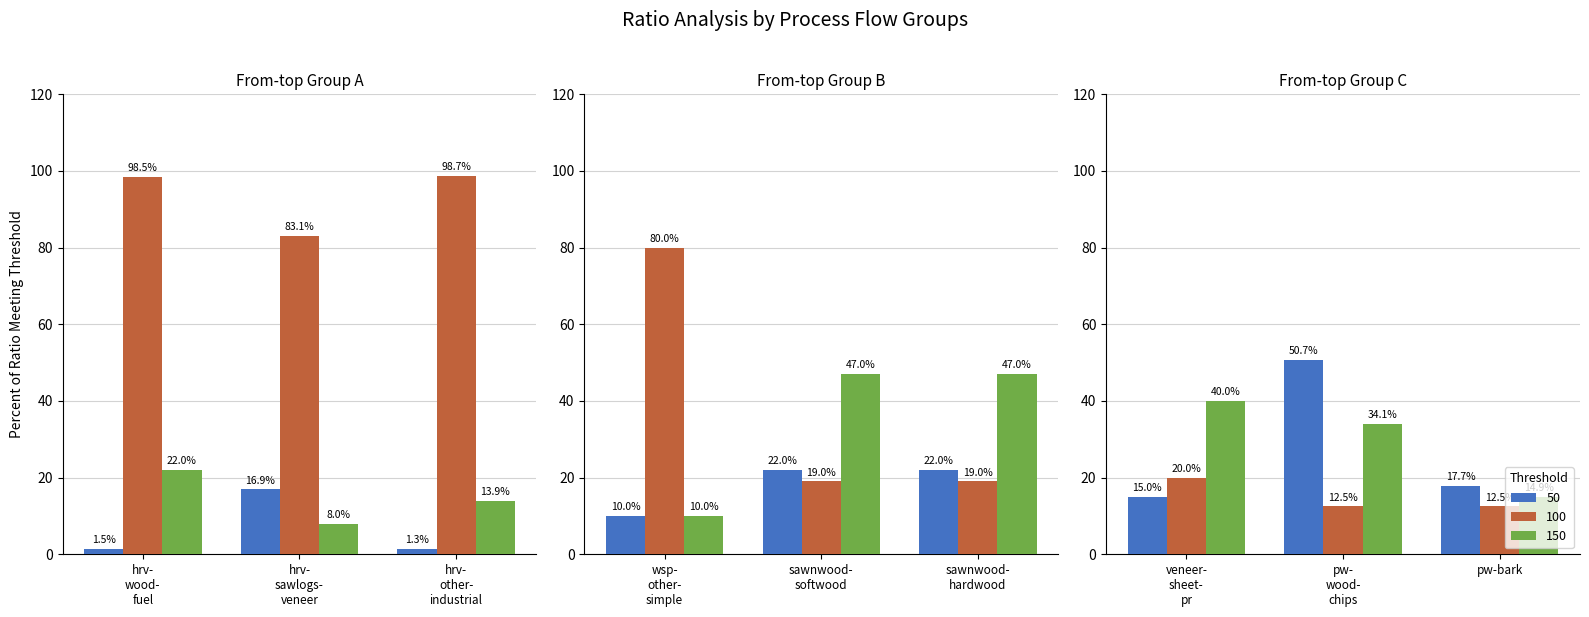

How many bars are there in each group?

3